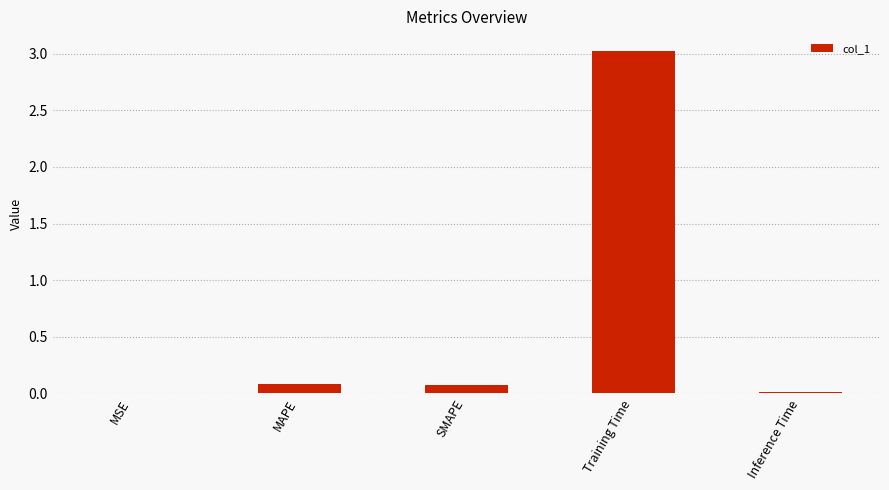

Count the number of categories in the chart.

5